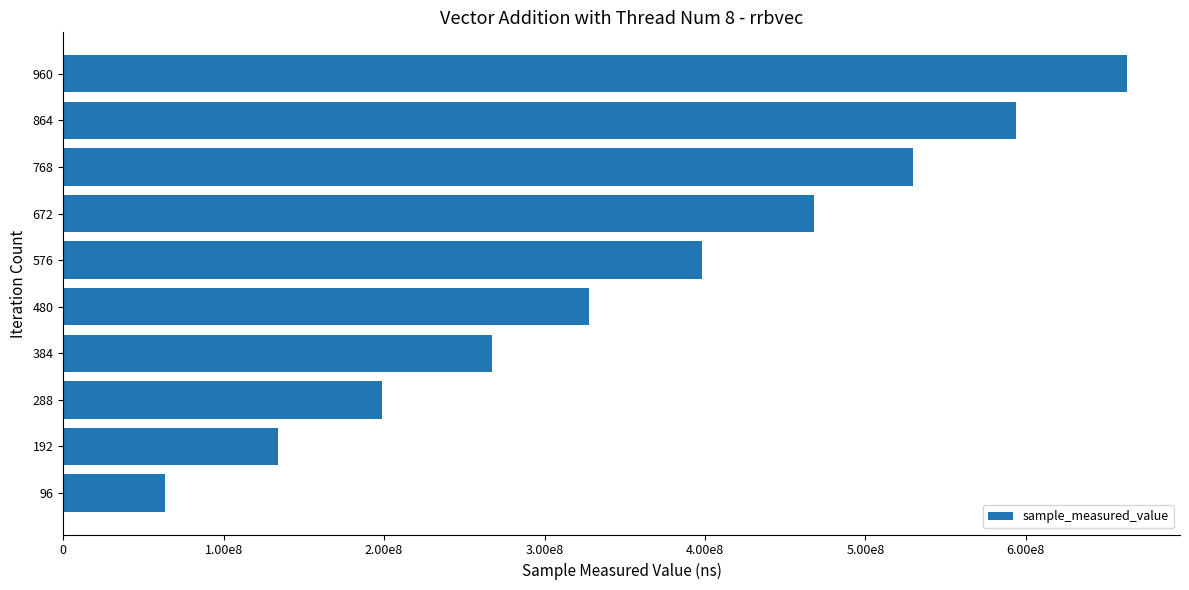

What is the maximum value shown in the chart?

663008115